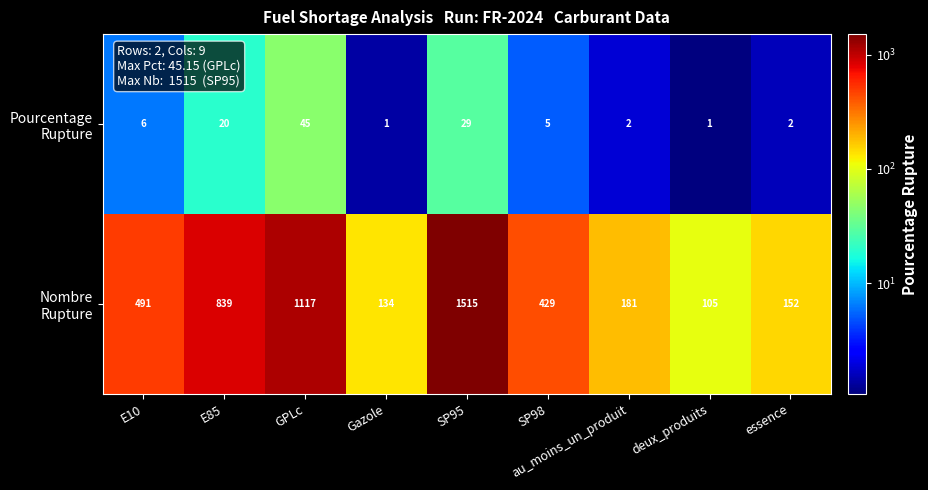

At which category is the sum across all series the highest?

SP95